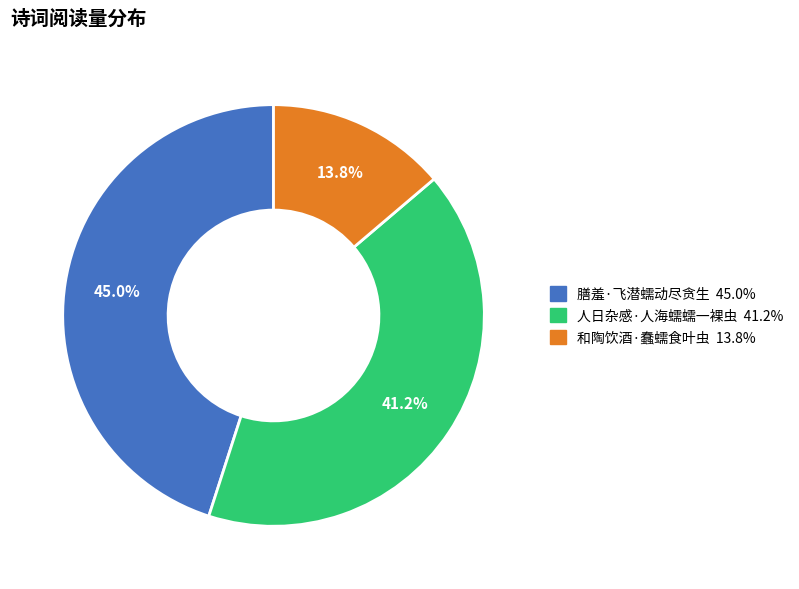

Count the number of slices in the pie.

3